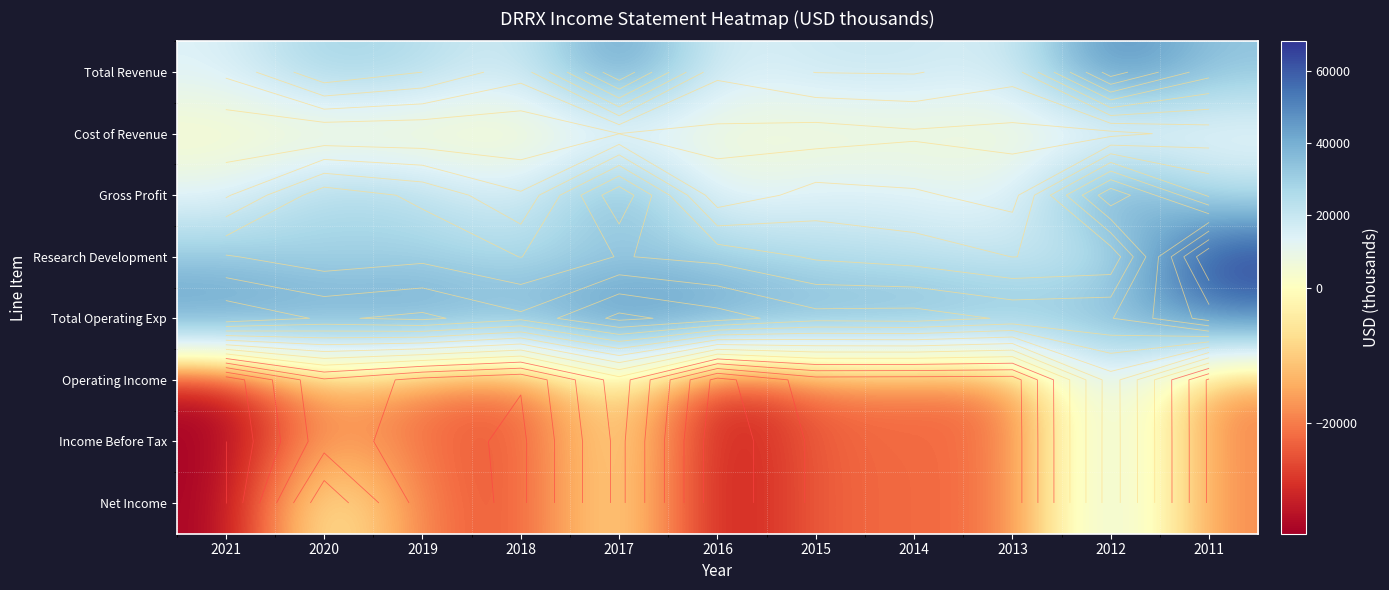

At 2015, list the series in order from smallest to largest.

Income Before Tax, Net Income, Operating Income, Cost of Revenue, Gross Profit, Total Revenue, Research Development, Total Operating Exp